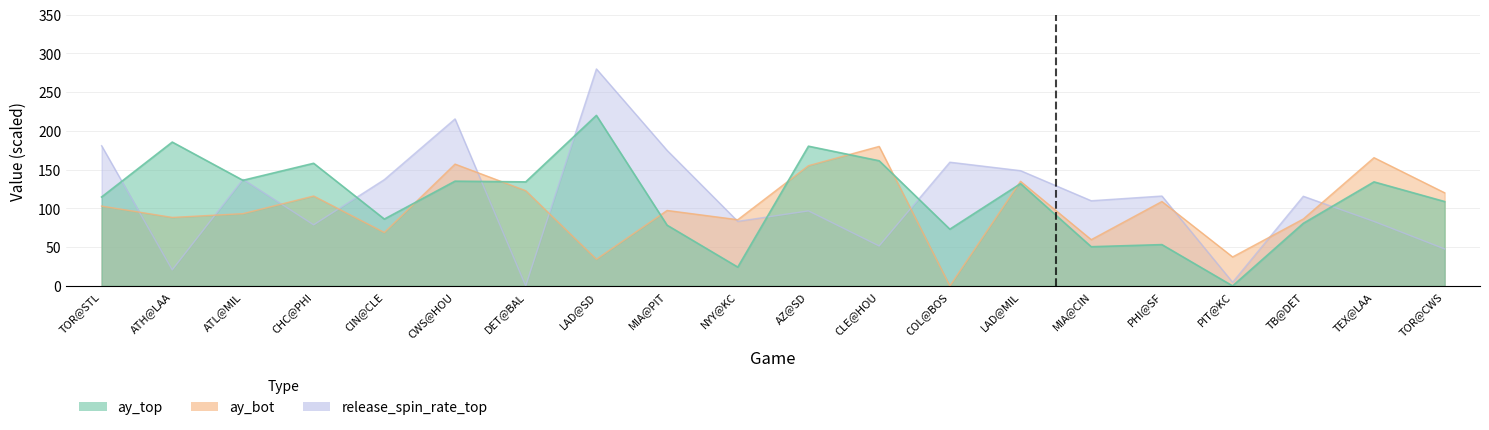

What is the label of the 14th point from the right?

DET@BAL